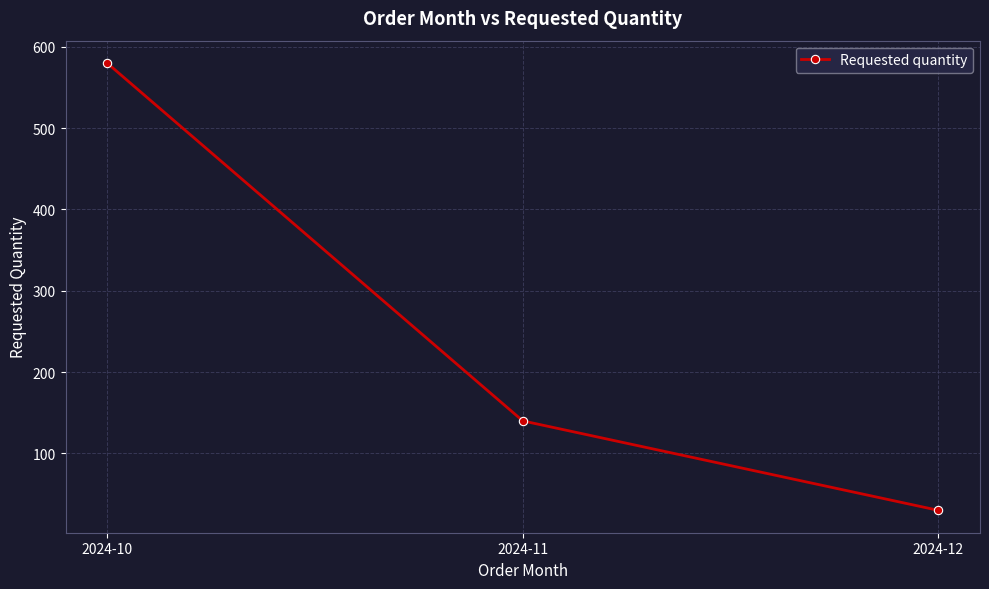

Between 2024-12 and 2024-10, which is larger?

2024-10